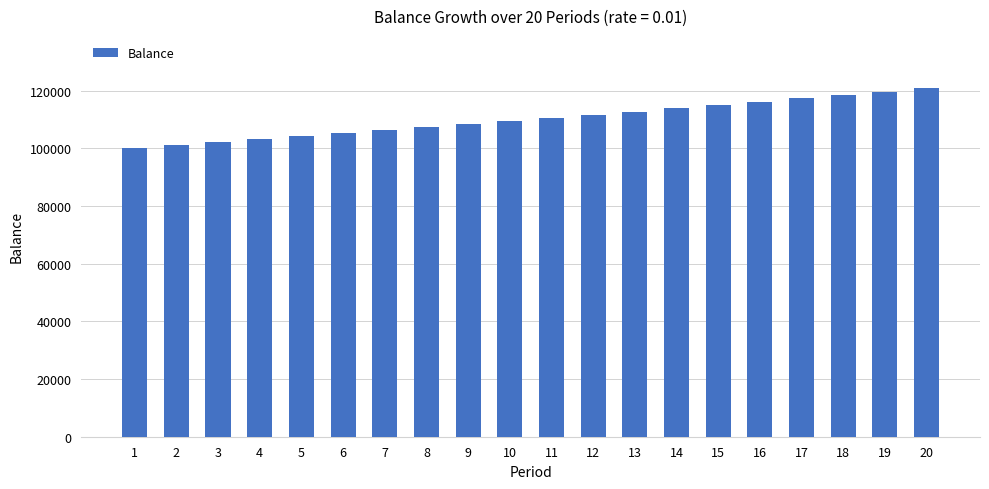

Reading left to right, extract all data points from this chart.

100000.0	101000.0	102010.0	103030.1	104060.4	105101.0	106152.0	107213.5	108285.7	109368.5	110462.2	111566.8	112682.5	113809.3	114947.4	116096.9	117257.9	118430.4	119614.7	120810.9